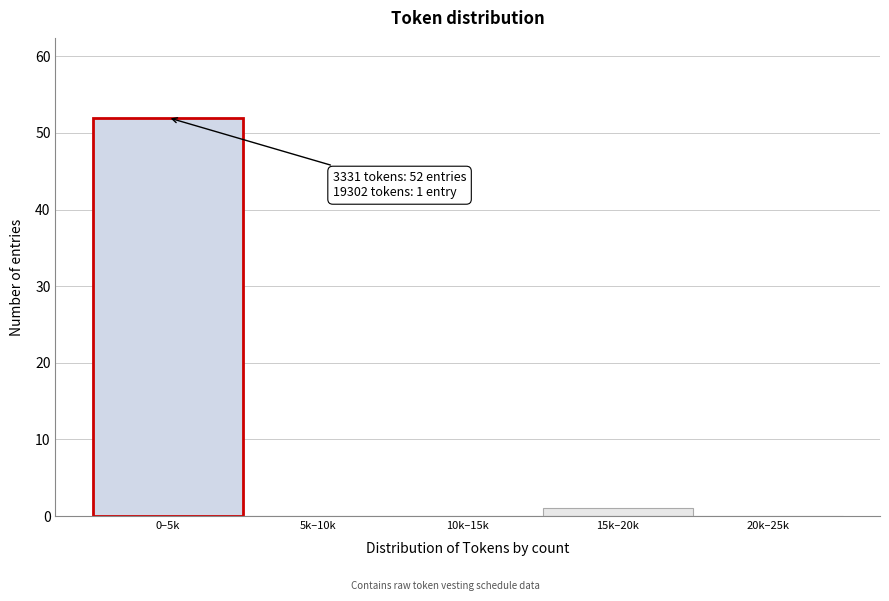

Reading left to right, extract all data points from this chart.

0–5k=52	5k–10k=0	10k–15k=0	15k–20k=1	20k–25k=0